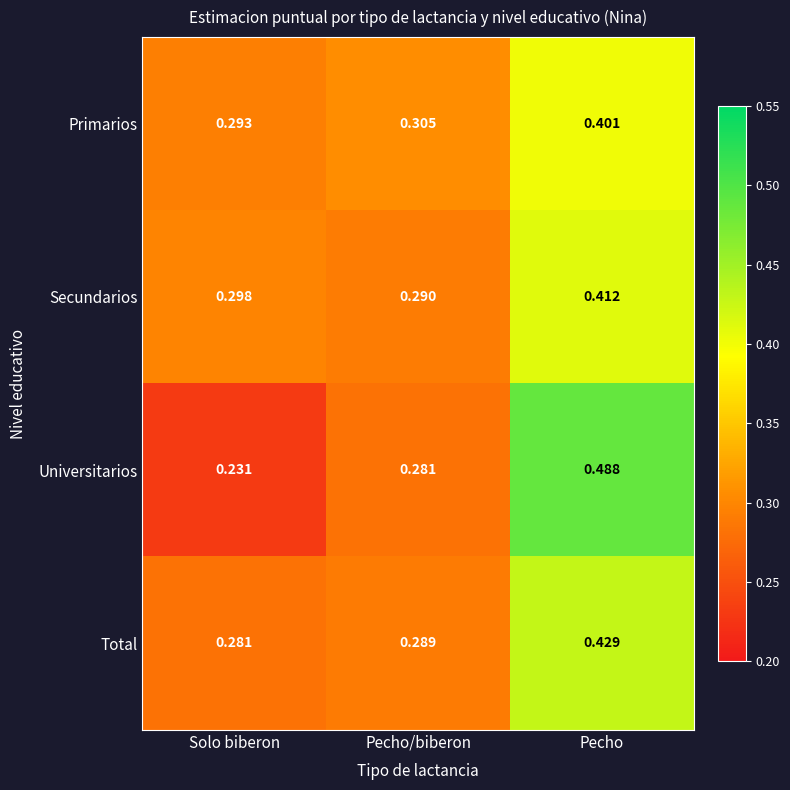

Which category has the lowest value across all series?

Solo biberon